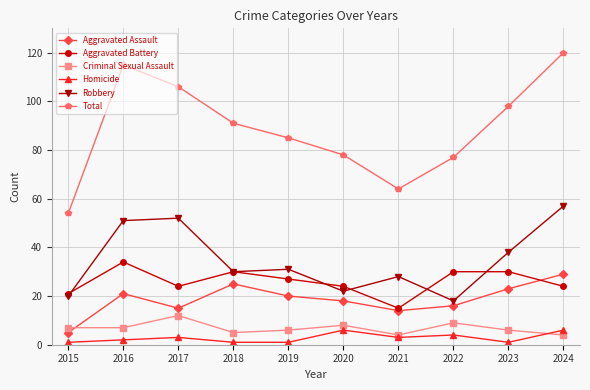

At which label does Total reach its minimum?

2015